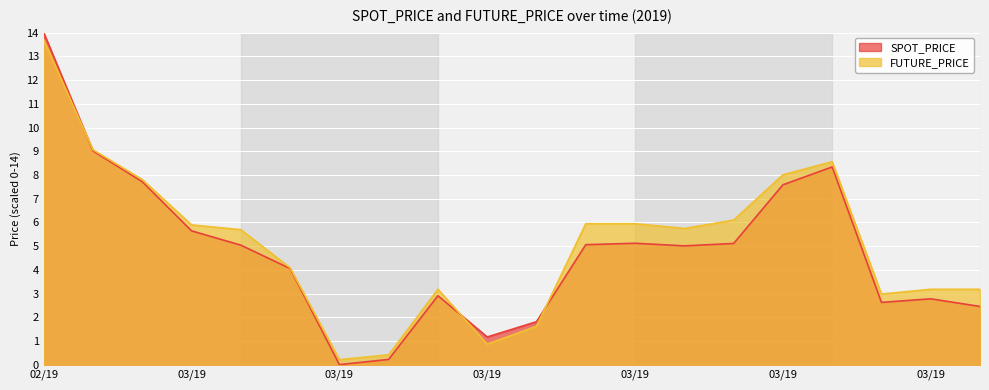

Does the chart display data point markers on the line(s)?

No